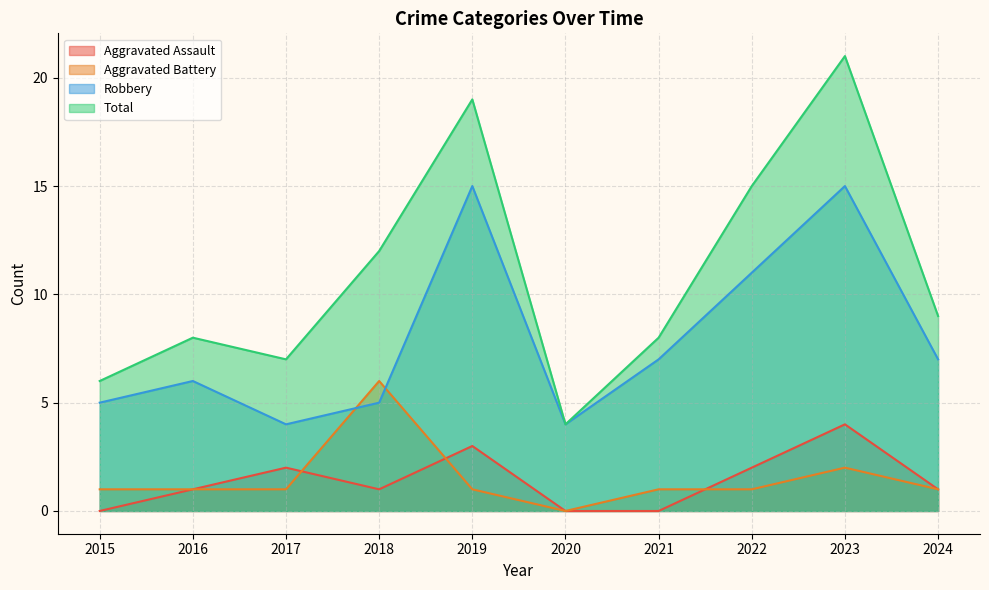

At which label is Aggravated Battery closest to 3?

2023